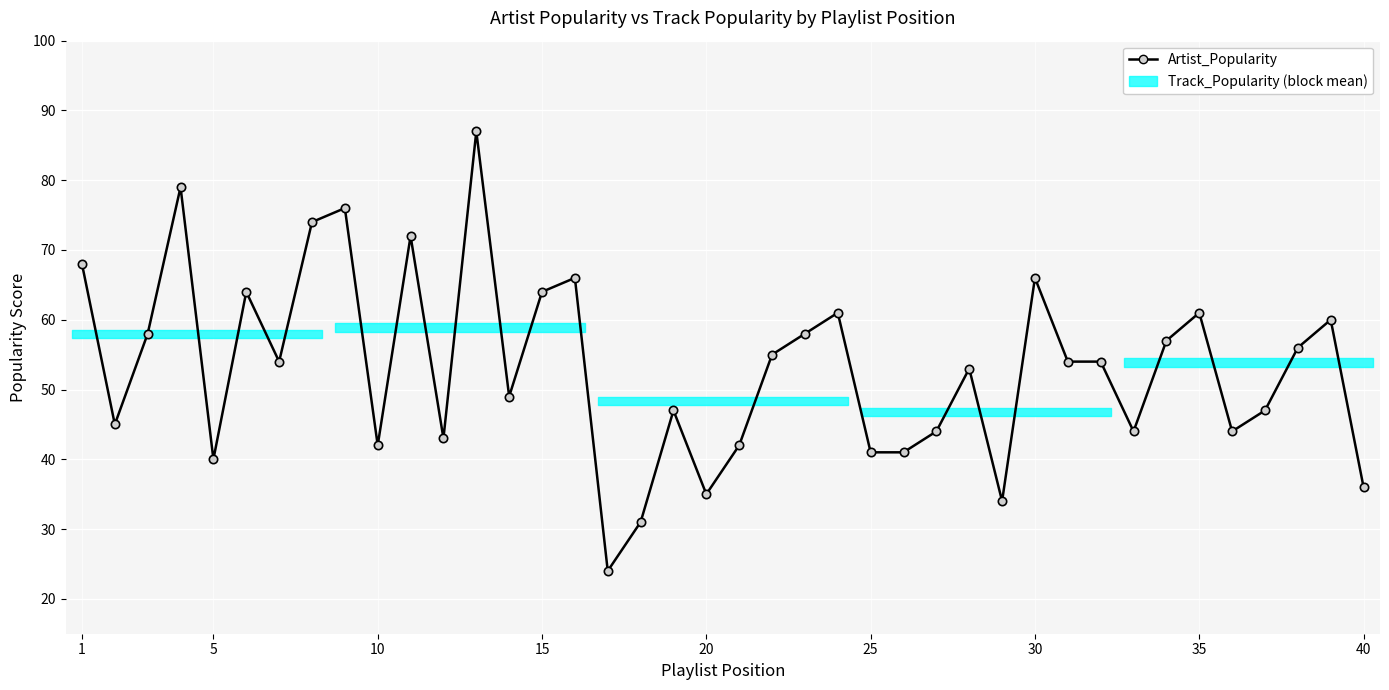

Is it true that the value at 30 is 88?

False